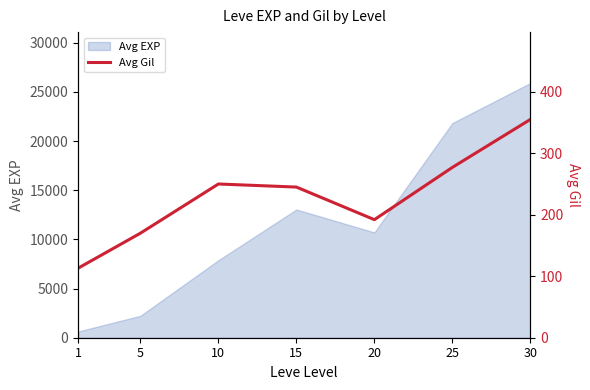

What is the greatest value displayed?

355